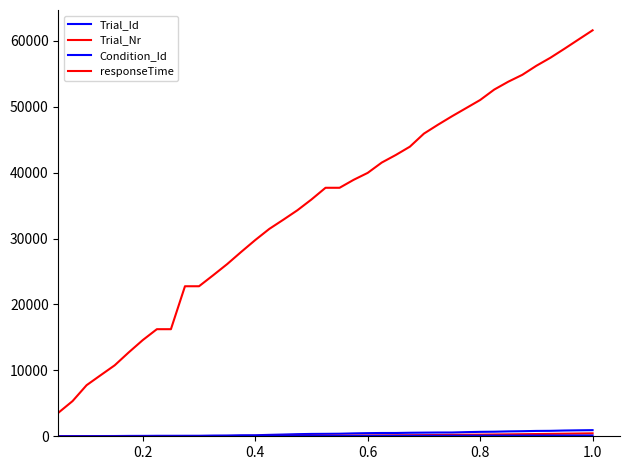

What is the average value of the responseTime series?

34139